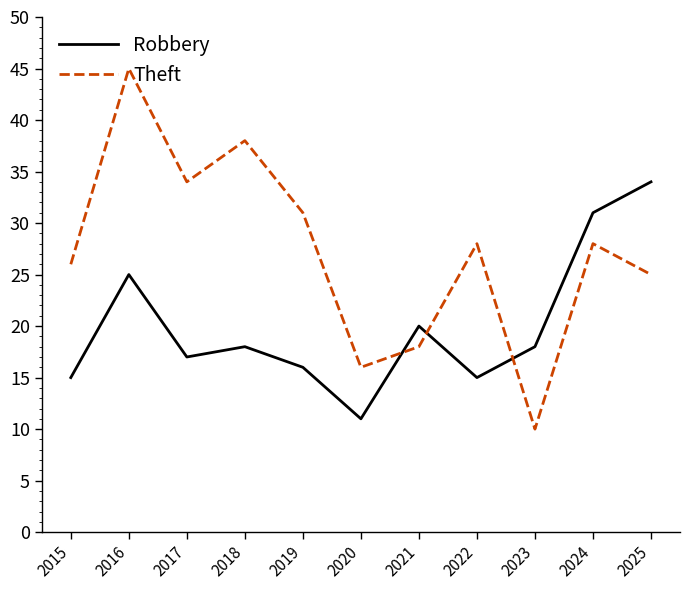

Which series ends up on top after the final intersection of Theft and Robbery?

Robbery